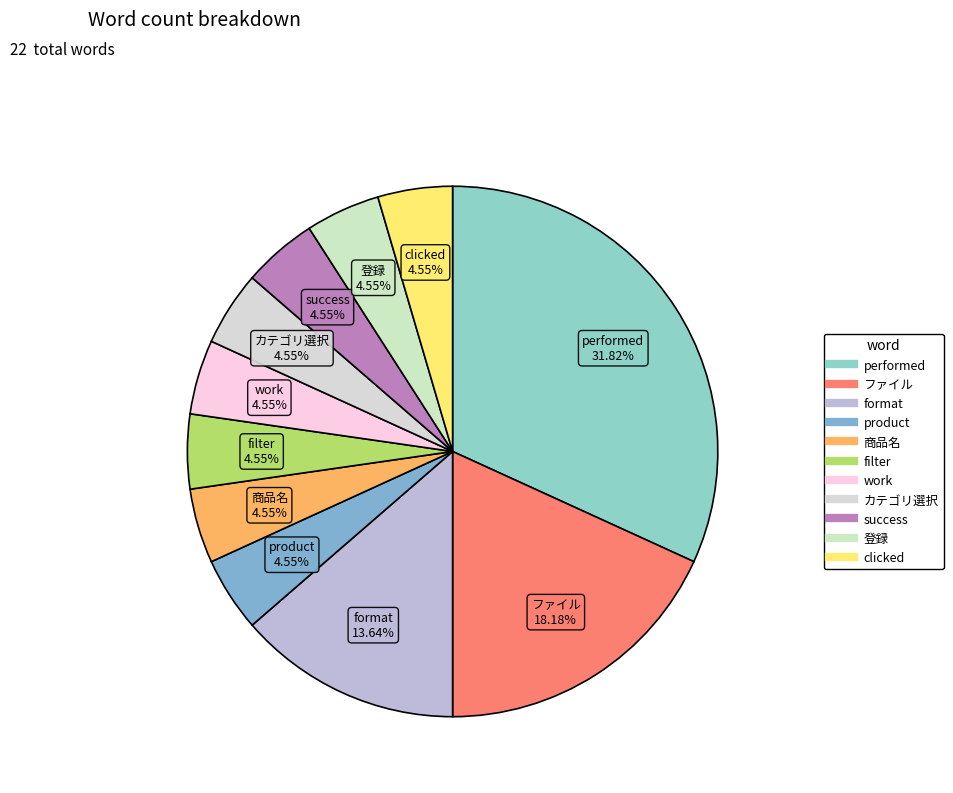

How many segments does this pie chart have?

11